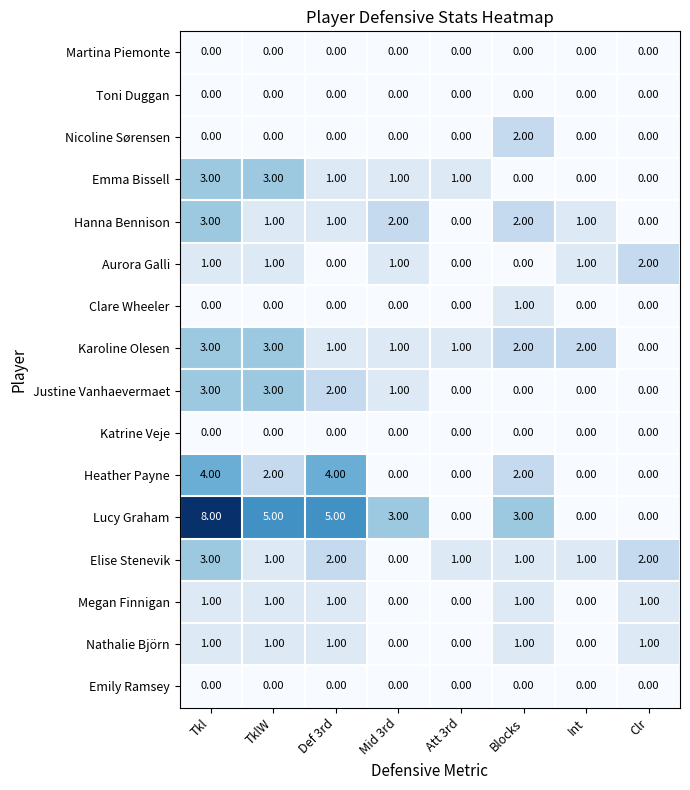

Where does the Emma Bissell series first go above 1?

Tkl